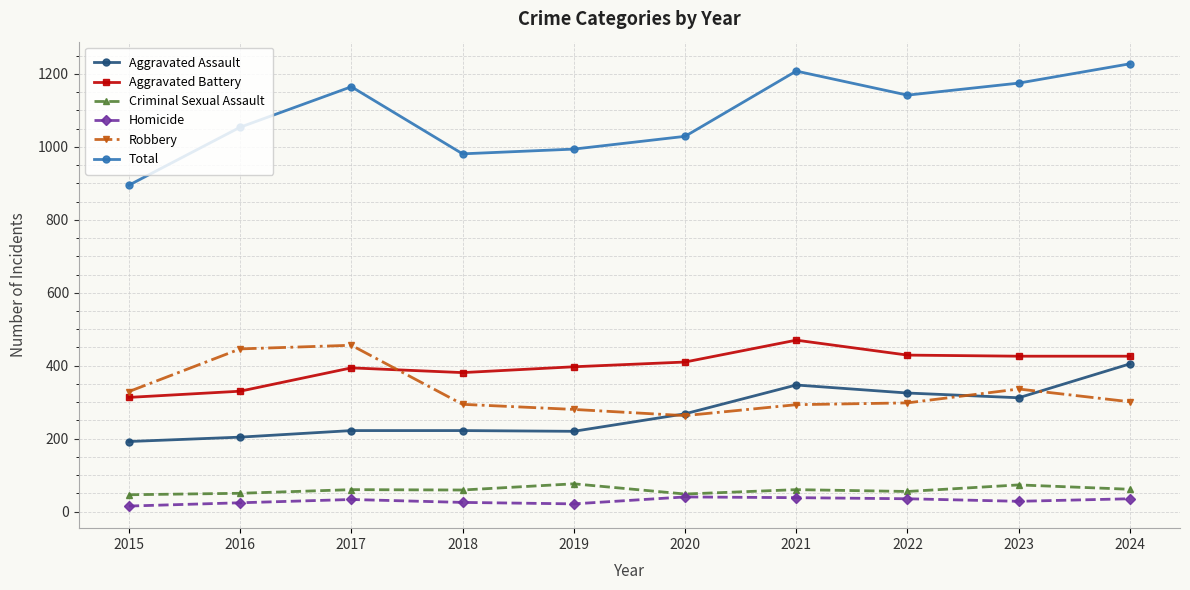

How many distinct data groups are displayed?

6